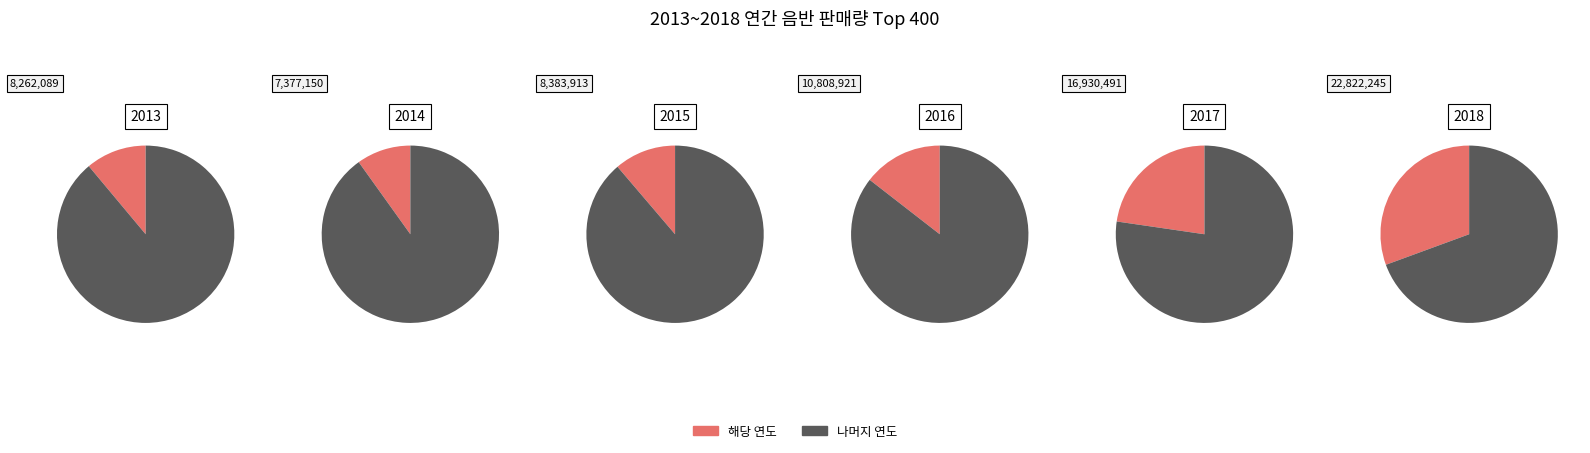

Is it true that 2018 is 31% of the pie?

True